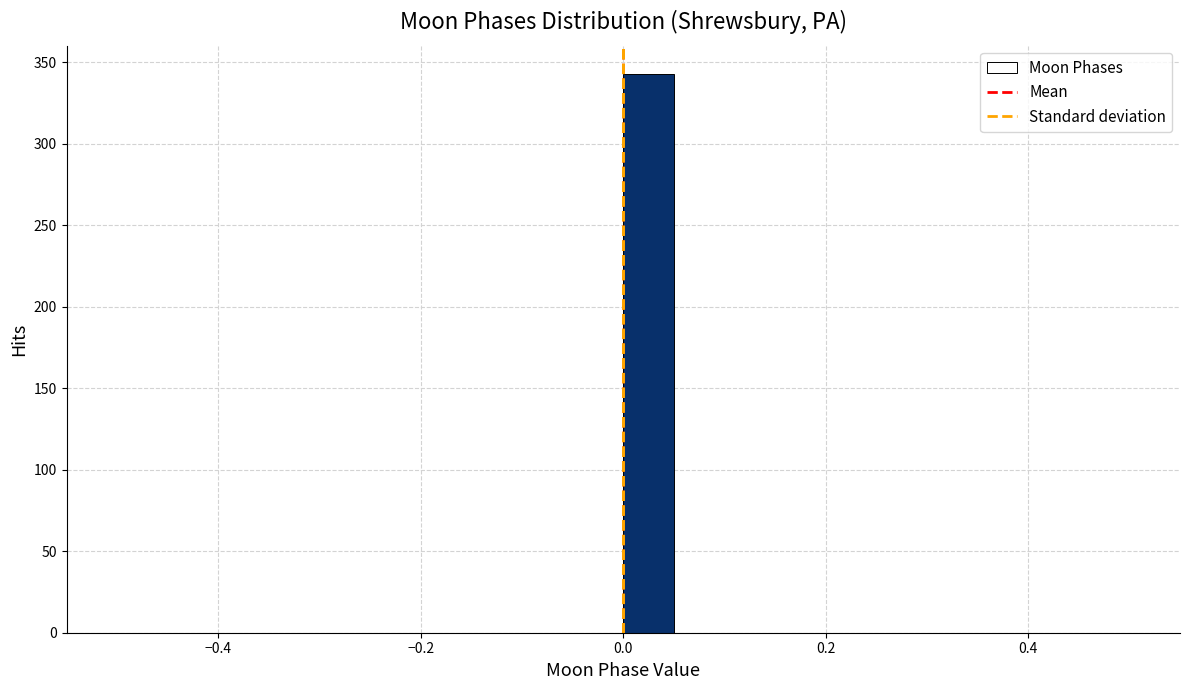

Read against the x-axis, roughly where is the centre of the tallest bar?

0.02